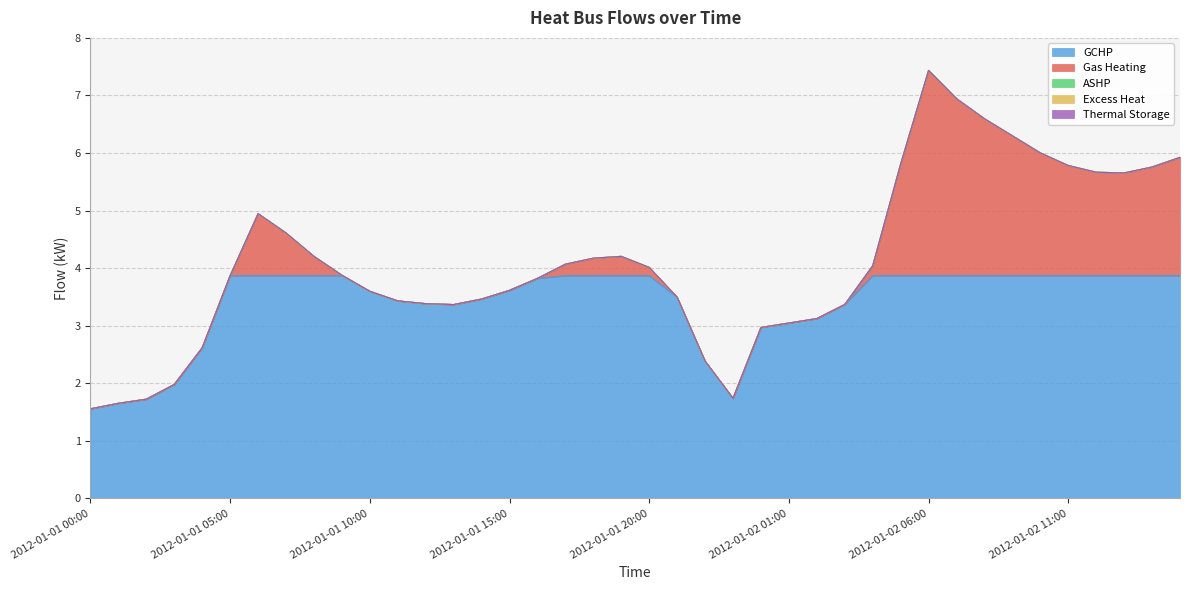

How many lines are shown in the chart?

5